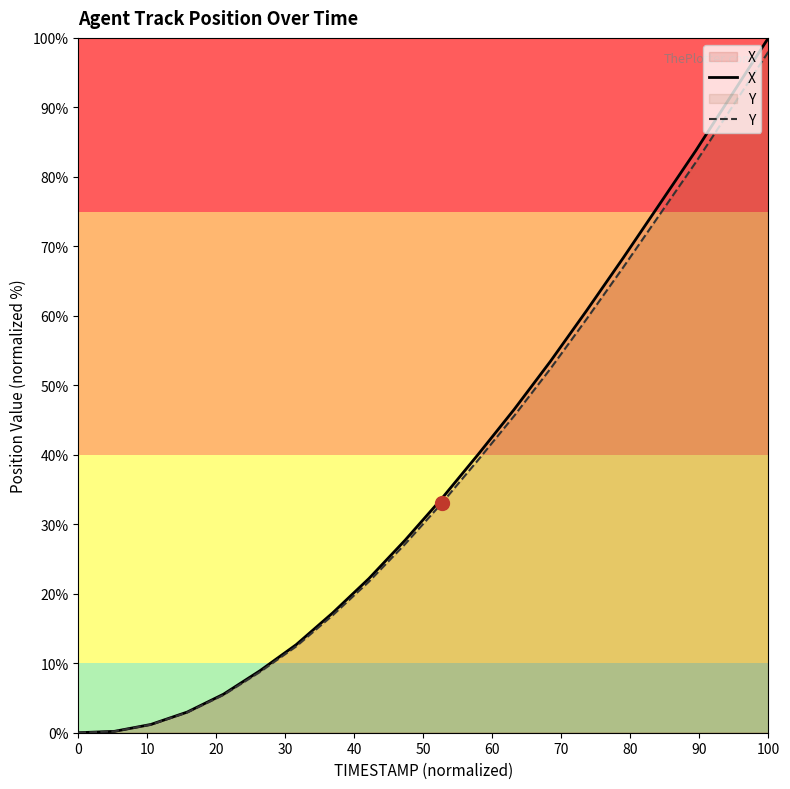

Where is X nearest to the value 50?

12